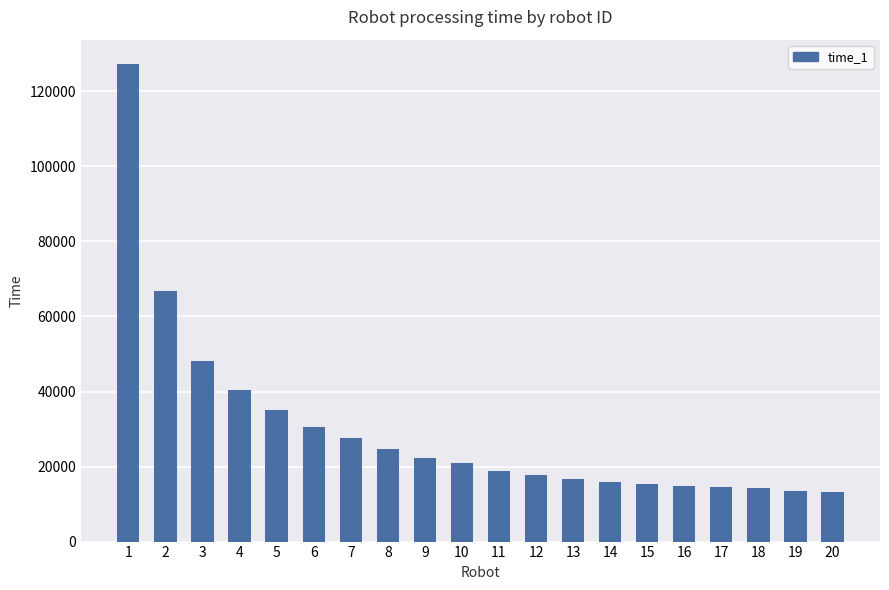

What is the value of the 1st bar from the left?

127418